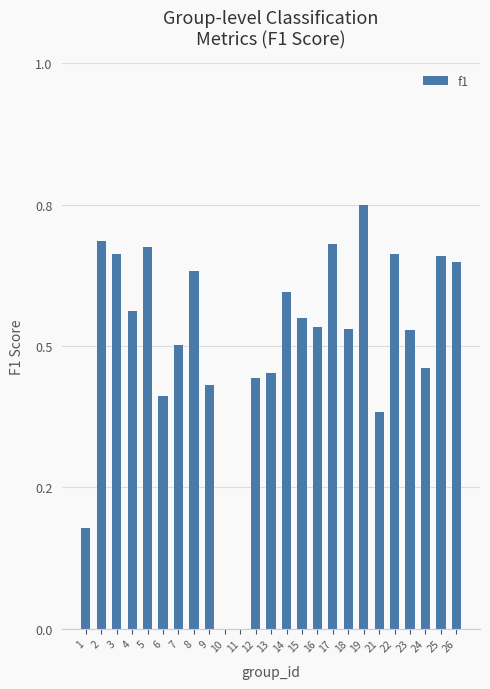

Are the bars horizontal?

No